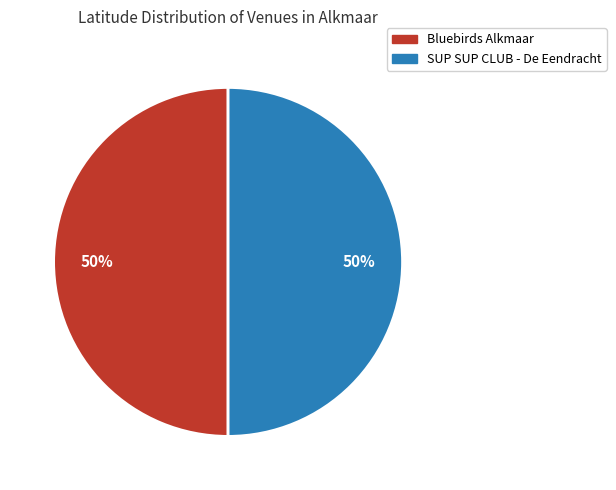

Is the sum of Bluebirds Alkmaar and SUP SUP CLUB - De Eendracht greater than half?

Yes